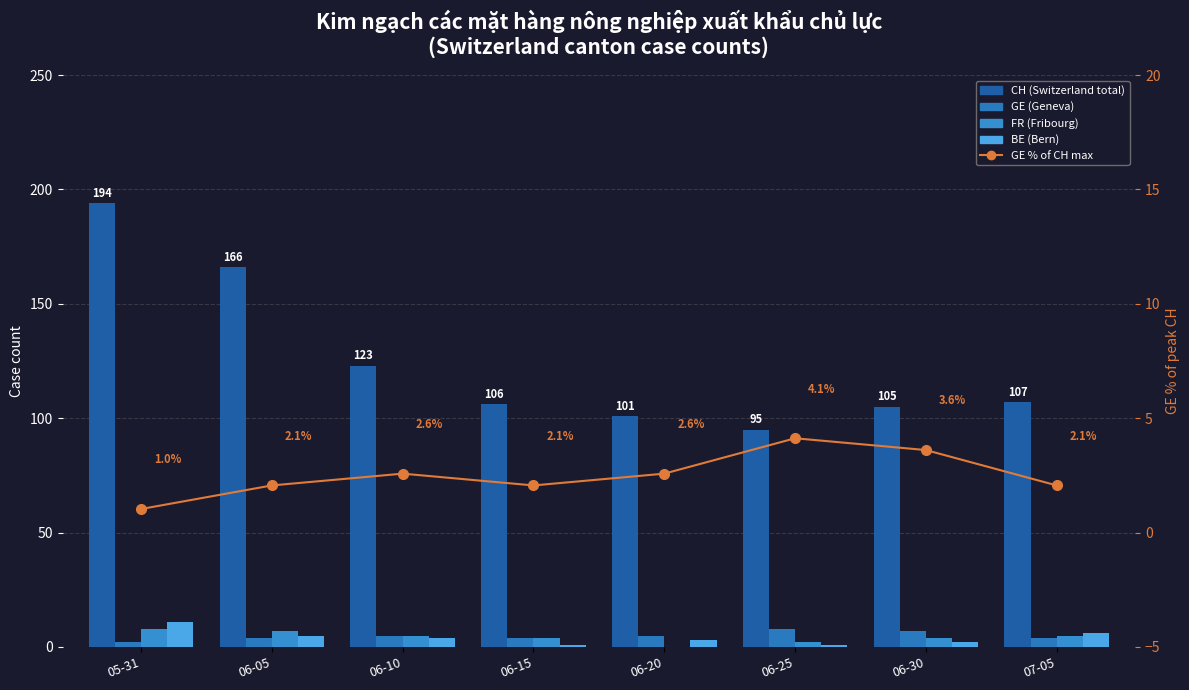

What is the minimum value for GE?

2.0